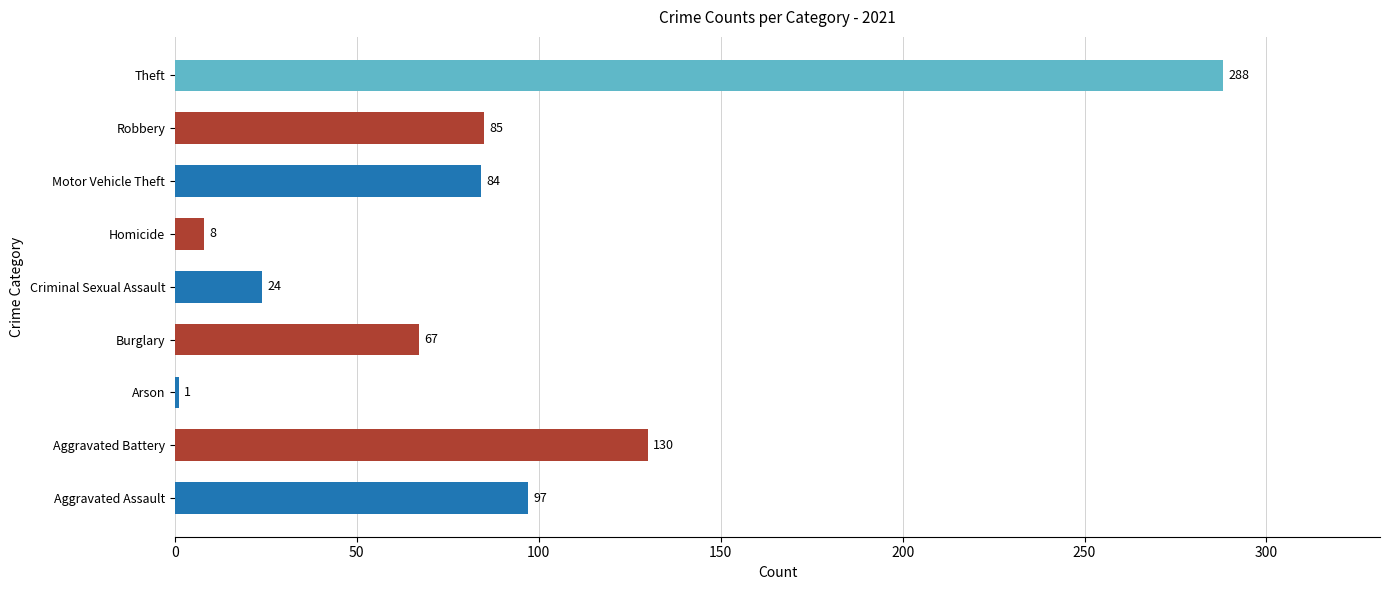

Is it true that the value at Homicide is 8?

True